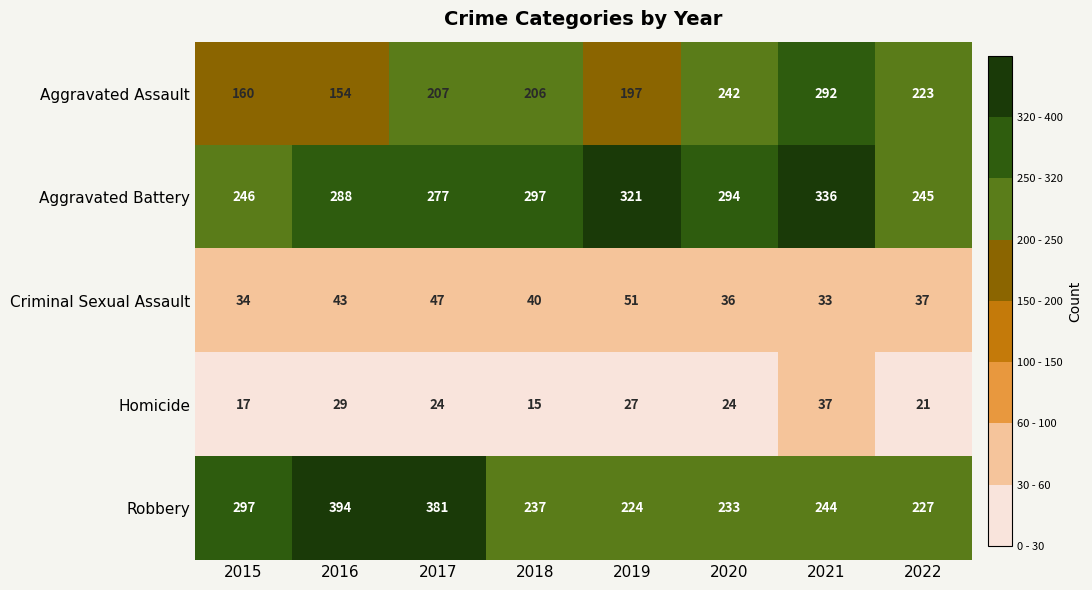

What is the smallest value displayed?

15